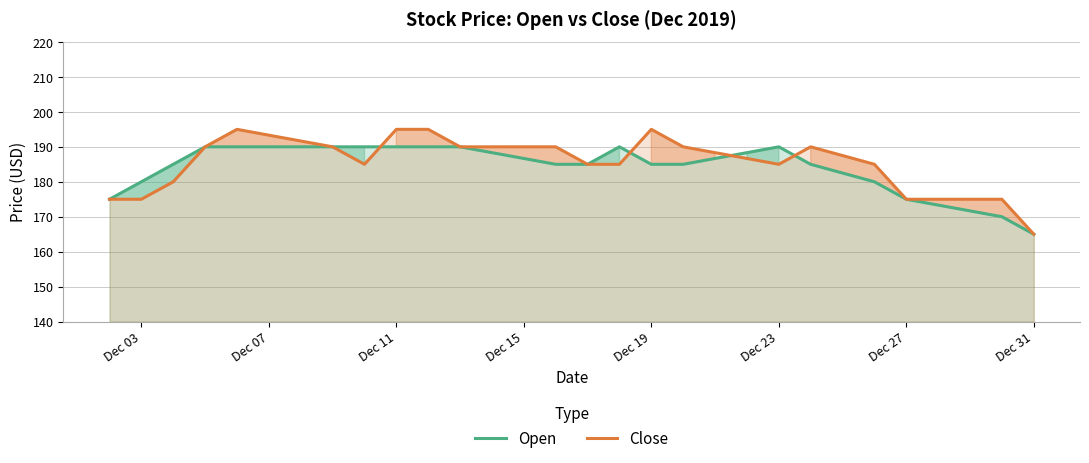

What is the difference between the highest and lowest values at Dec 11?

5.0